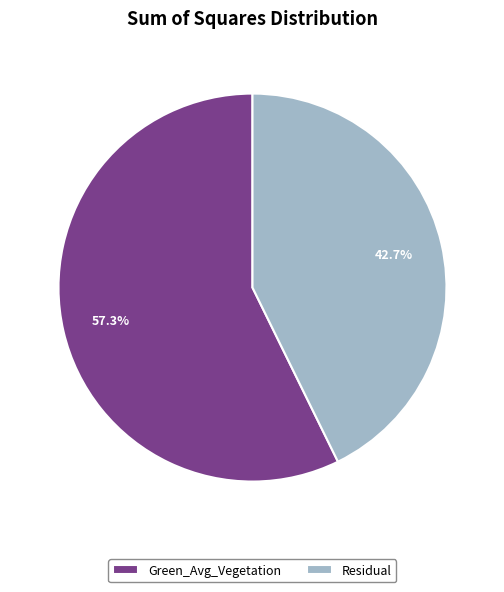

To the nearest percent, what is the average slice percentage?

50%